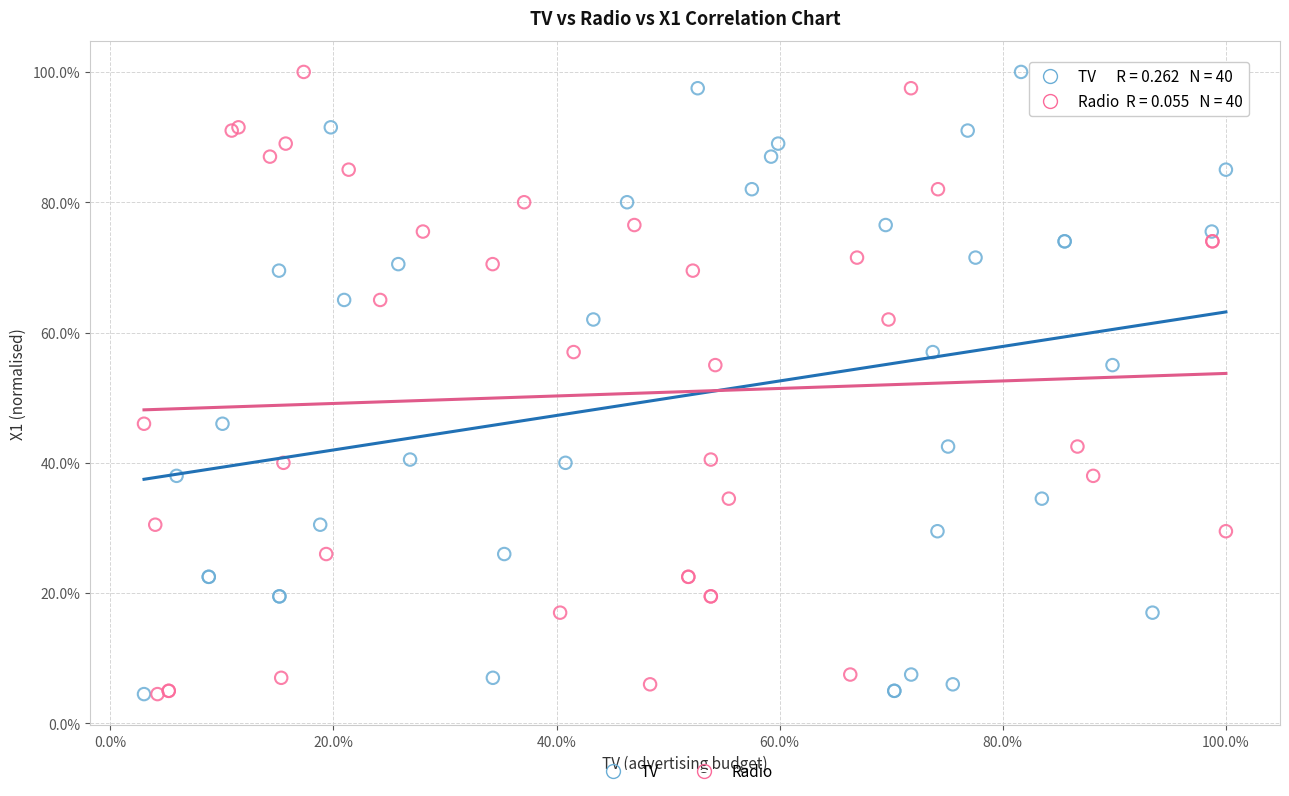

What are all the series names shown in the legend?

TV, Radio